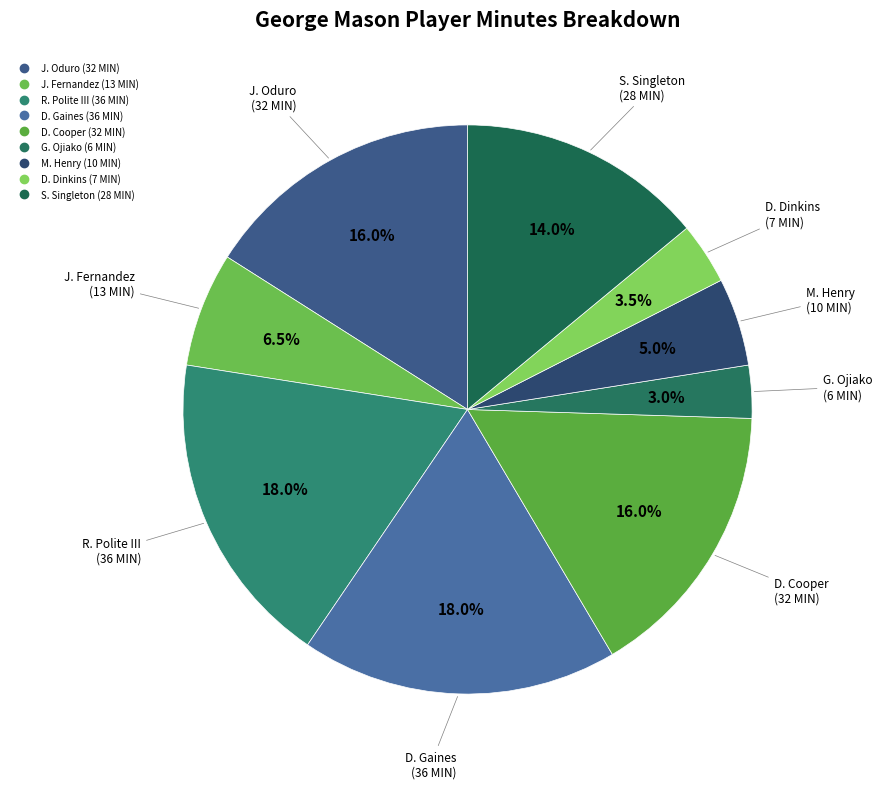

Count the number of slices in the pie.

9